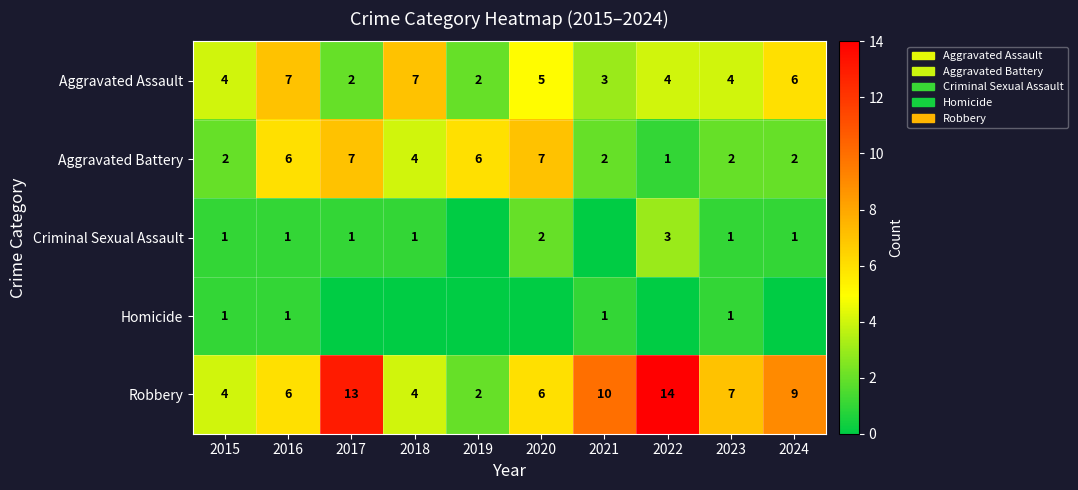

Which has a higher value, 2017 or 2023?

2023